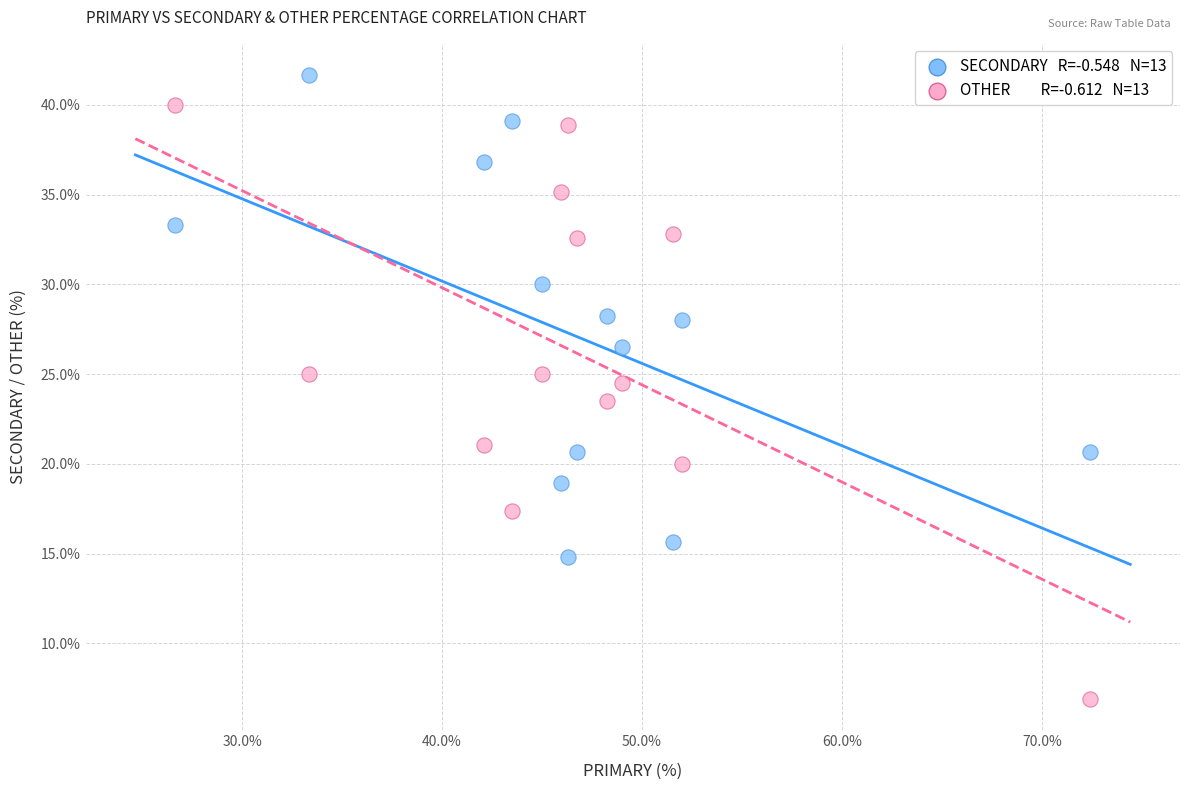

Across all data points, what is the range of X values (max minus min)?

45.7